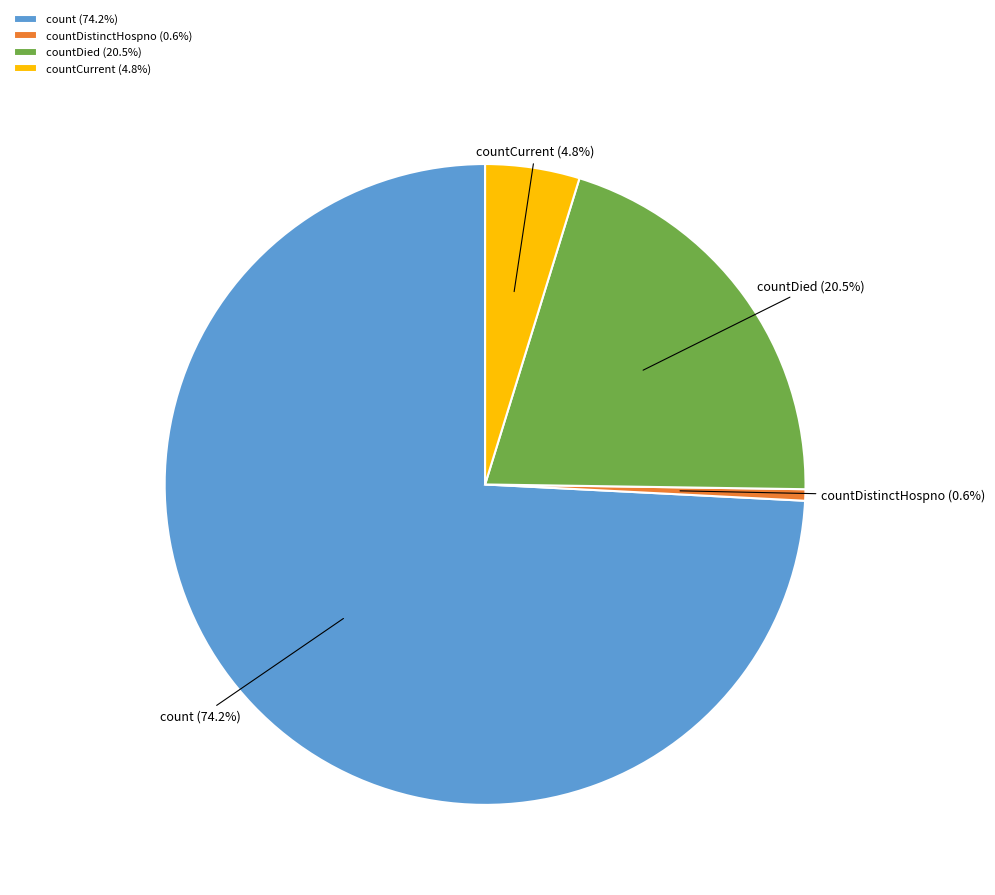

What percentage is NOT represented by countCurrent?

95.2%